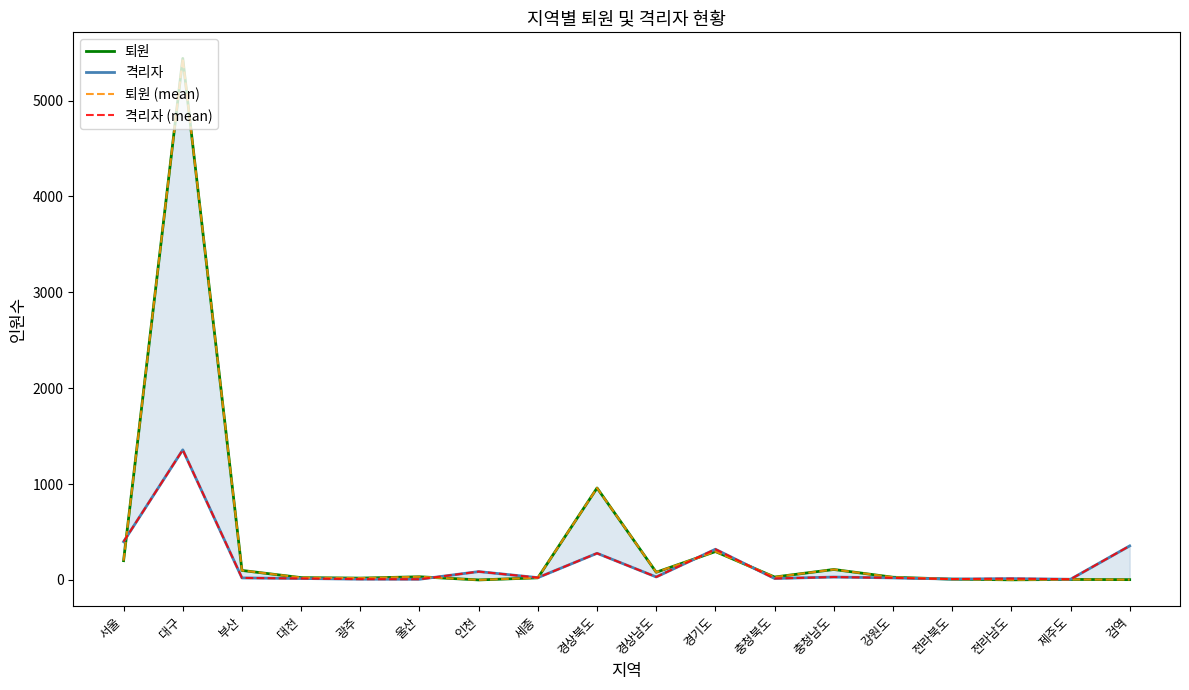

What value does the 격리자 (mean) series have at 울산?

7